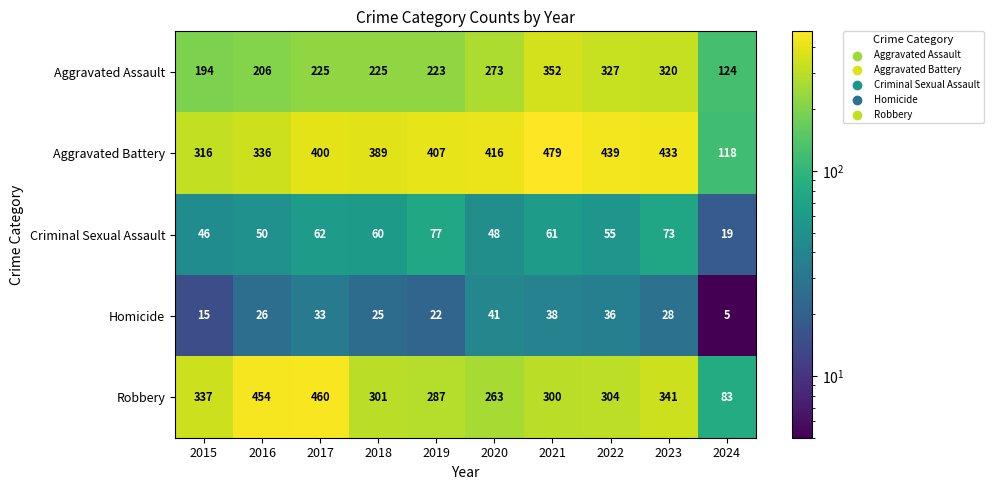

Is it true that Criminal Sexual Assault equals 68 at 2020?

False